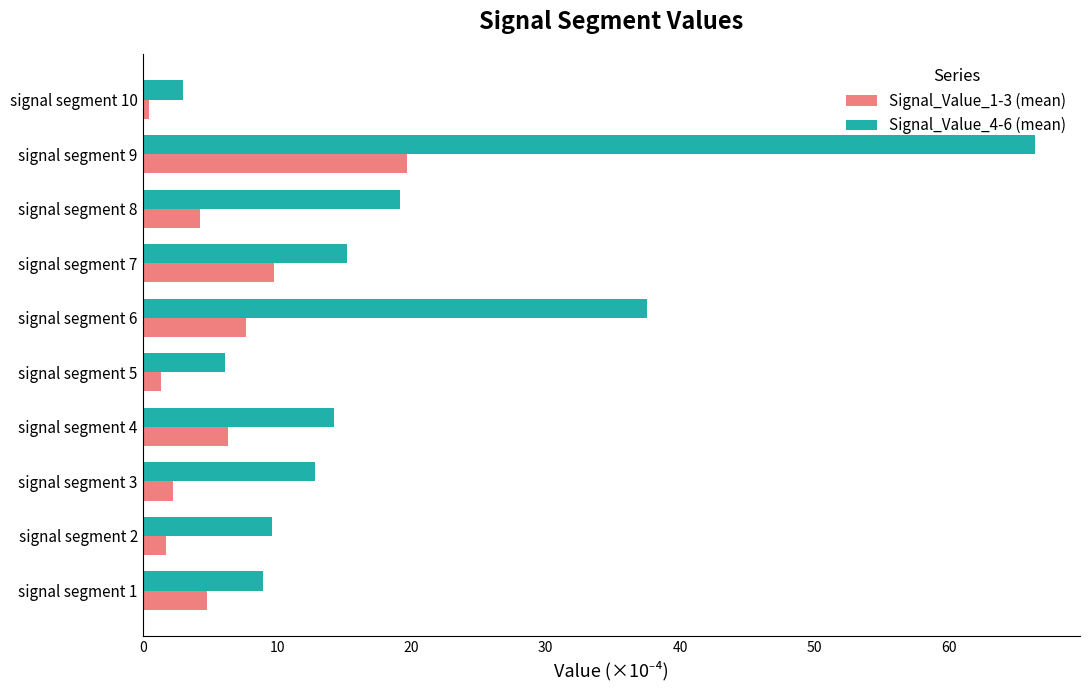

Which label corresponds to the largest value in the chart?

signal segment 9